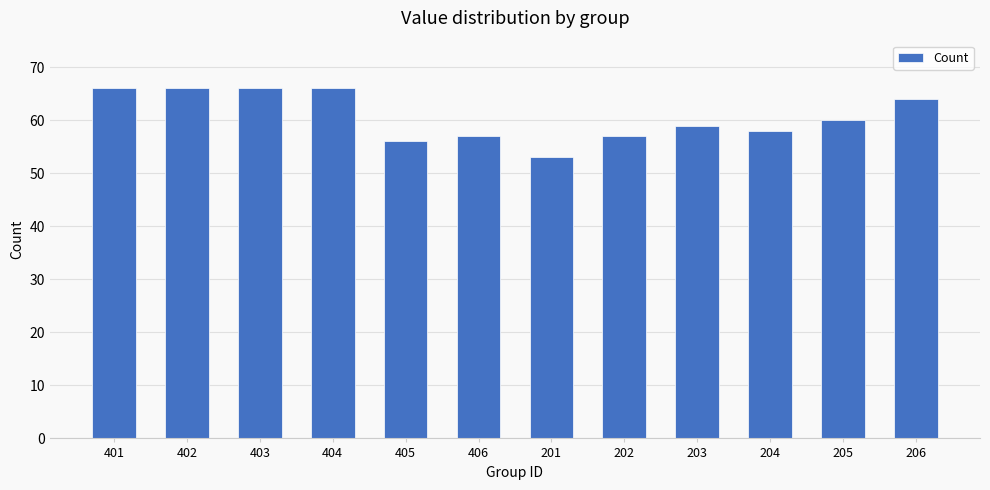

What is the label of the 11th bar from the right?

402